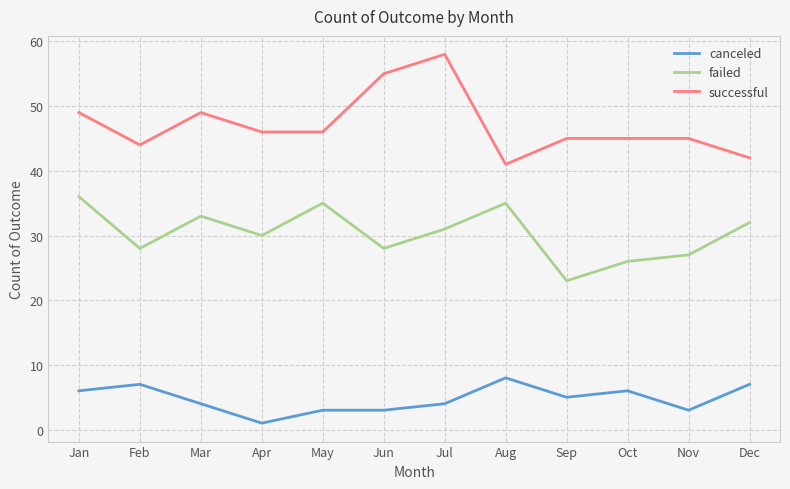

Between Feb and Sep, which series saw the biggest shift?

failed